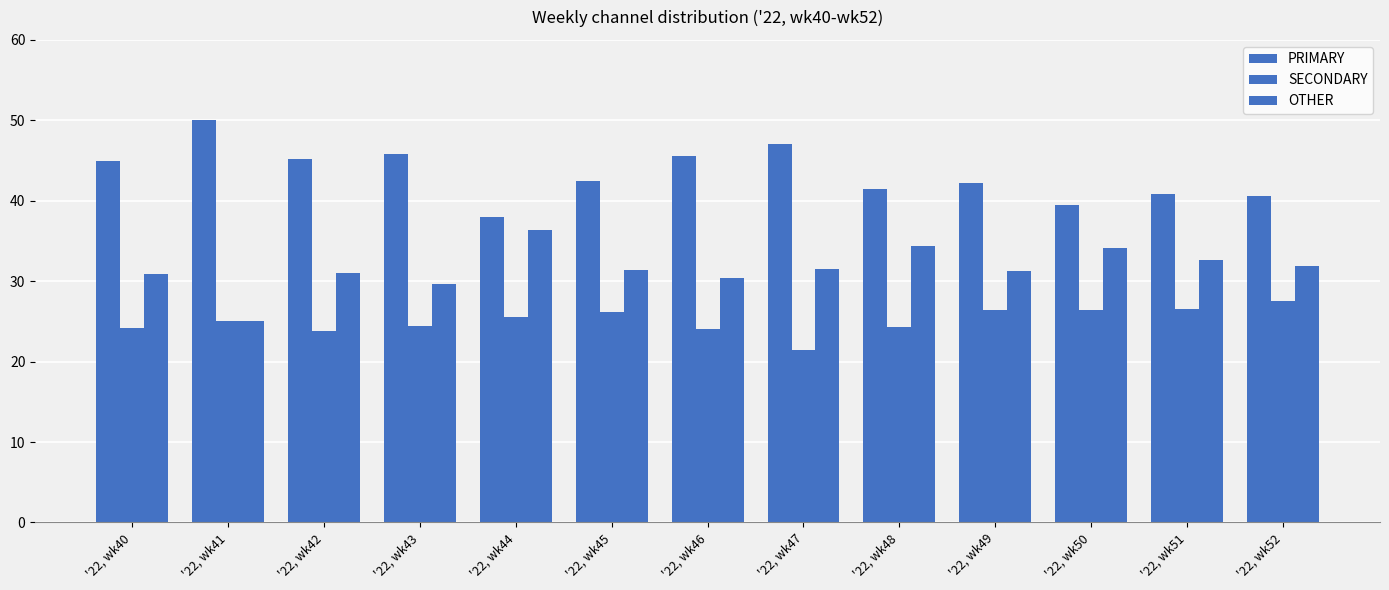

Reading left to right, what are all the values shown in this chart?

PRIMARY: '22, wk40=44.9	'22, wk41=50.0	'22, wk42=45.2	'22, wk43=45.8	'22, wk44=38.0	'22, wk45=42.5	'22, wk46=45.5	'22, wk47=47.1	'22, wk48=41.4	'22, wk49=42.2	'22, wk50=39.5	'22, wk51=40.8	'22, wk52=40.5
SECONDARY: '22, wk40=24.2	'22, wk41=25.0	'22, wk42=23.9	'22, wk43=24.5	'22, wk44=25.6	'22, wk45=26.2	'22, wk46=24.1	'22, wk47=21.4	'22, wk48=24.2	'22, wk49=26.4	'22, wk50=26.4	'22, wk51=26.5	'22, wk52=27.5
OTHER: '22, wk40=30.9	'22, wk41=25.0	'22, wk42=31.0	'22, wk43=29.7	'22, wk44=36.4	'22, wk45=31.4	'22, wk46=30.4	'22, wk47=31.5	'22, wk48=34.3	'22, wk49=31.3	'22, wk50=34.1	'22, wk51=32.7	'22, wk52=31.9